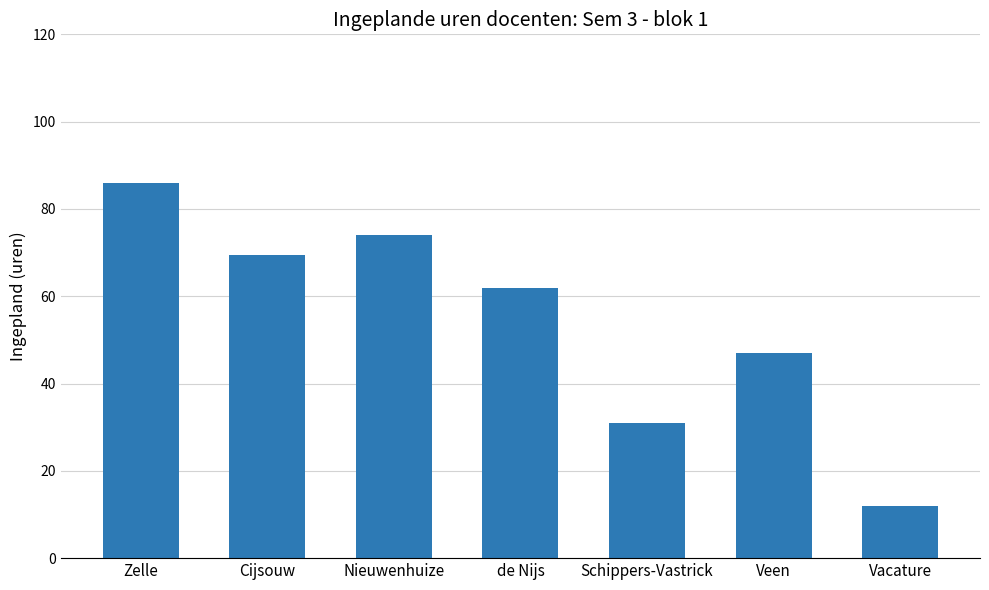

How many data points does each series have?

7